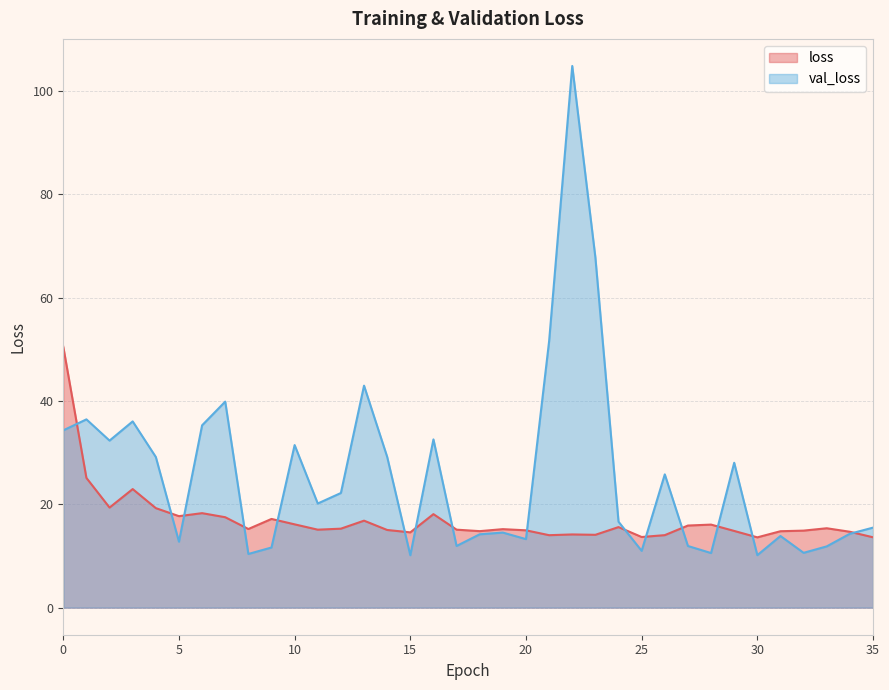

At how many categories does at least one series exceed 82?

1